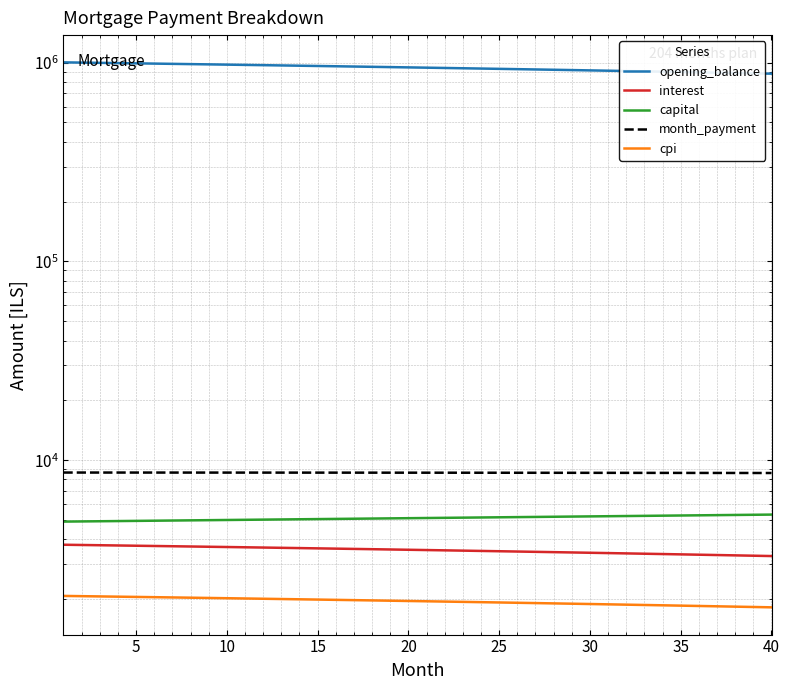

Which category has the lowest value in the month_payment series?

40